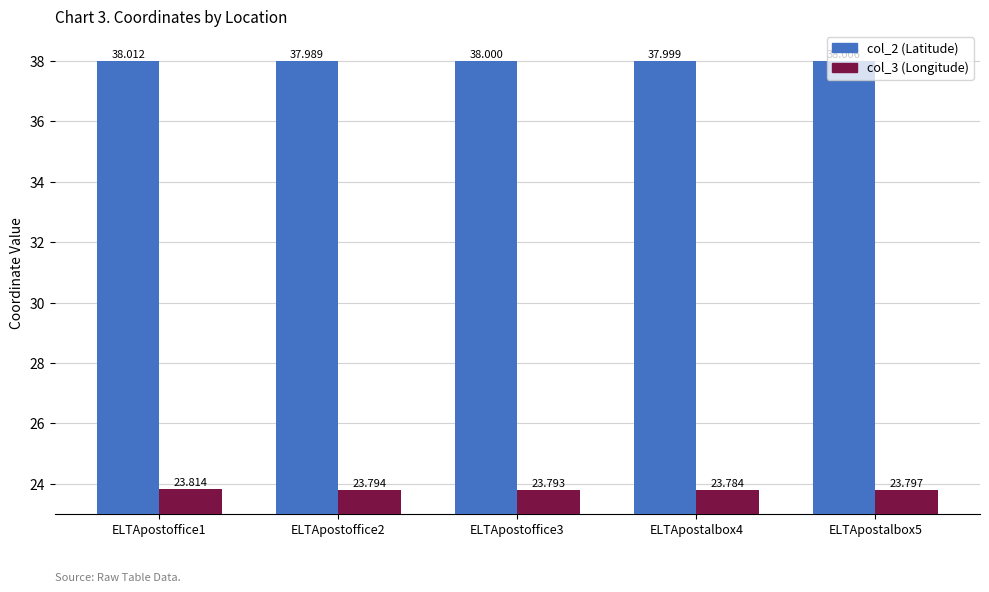

What is the average value of the col_3 (Longitude) series?

23.8